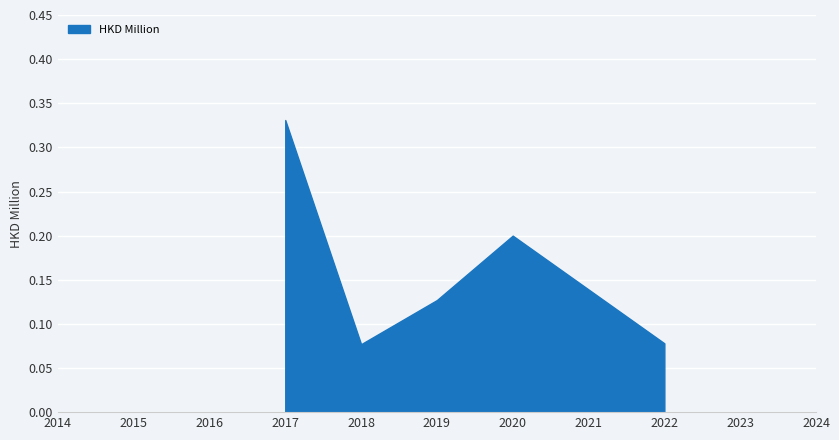

How many lines are shown in the chart?

1